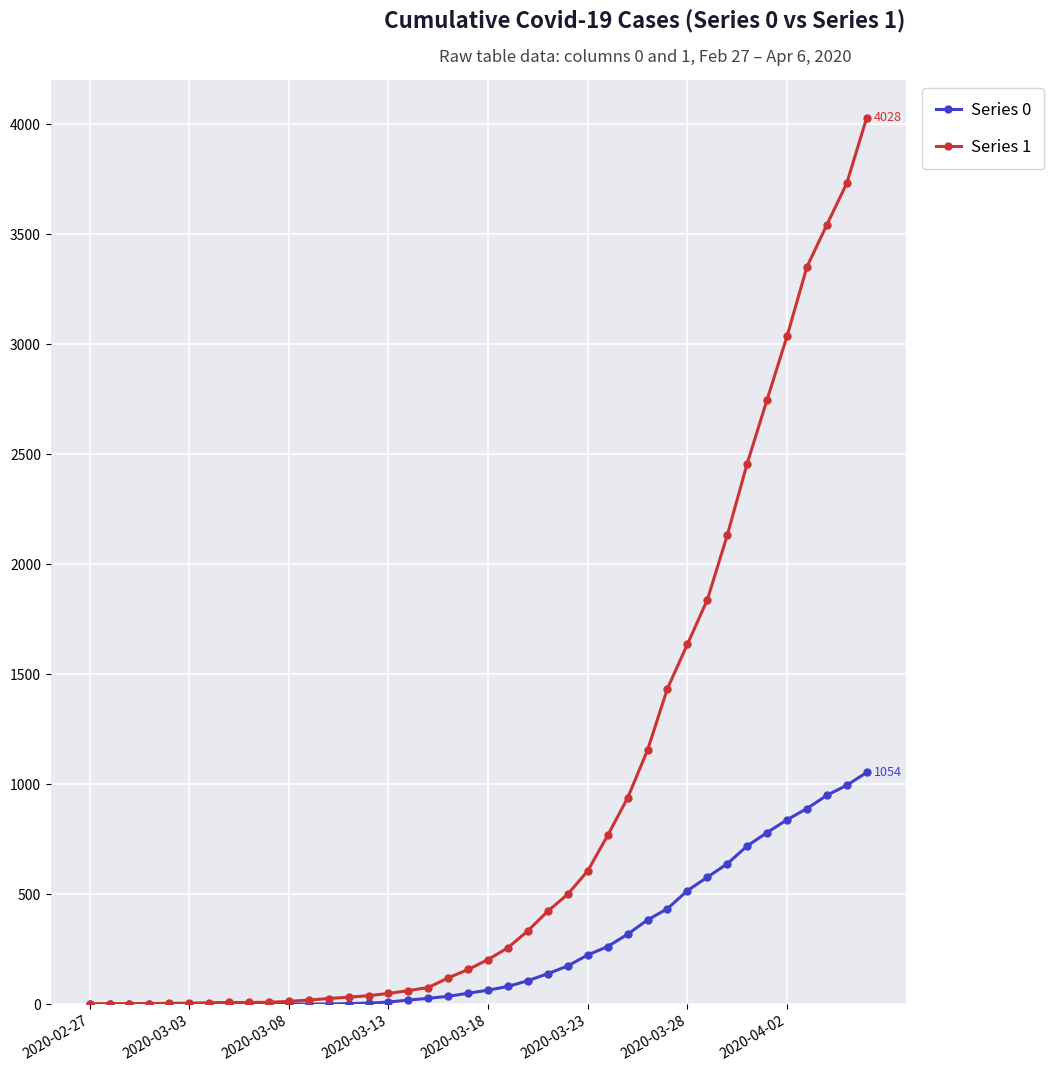

Which series has the widest spread of values?

Series 1